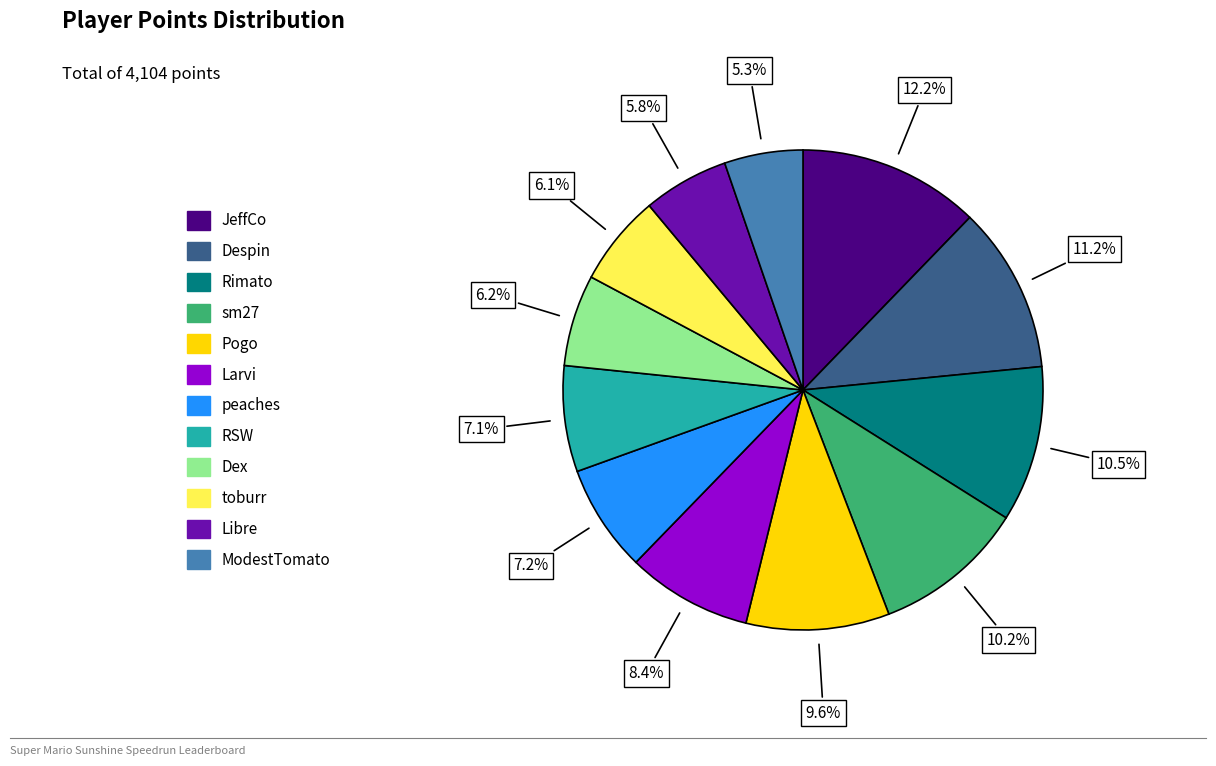

To the nearest percent, what is the average slice percentage?

8%